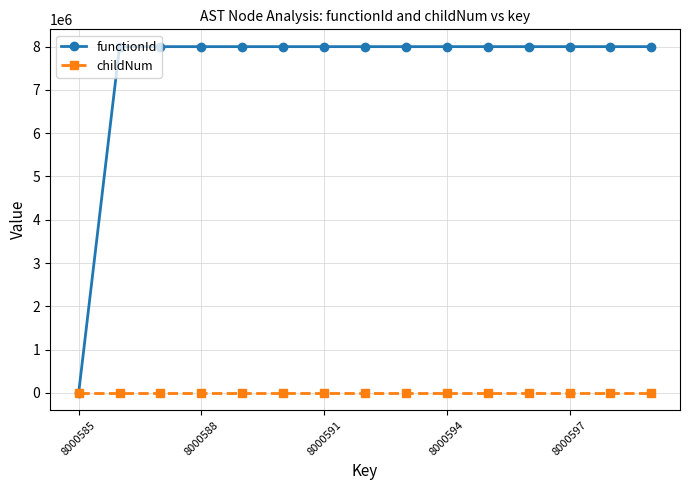

How many data points does each series have?

15